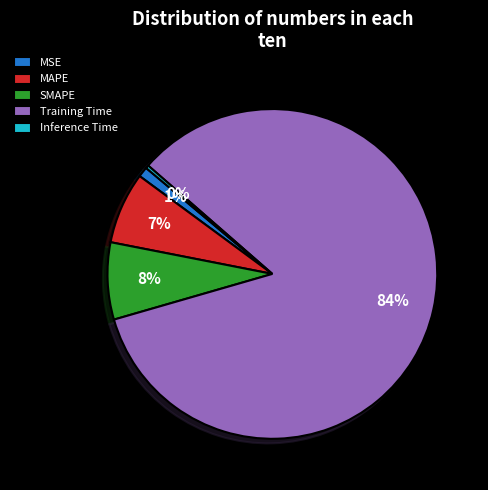

Which has a higher value, Inference Time or Training Time?

Training Time